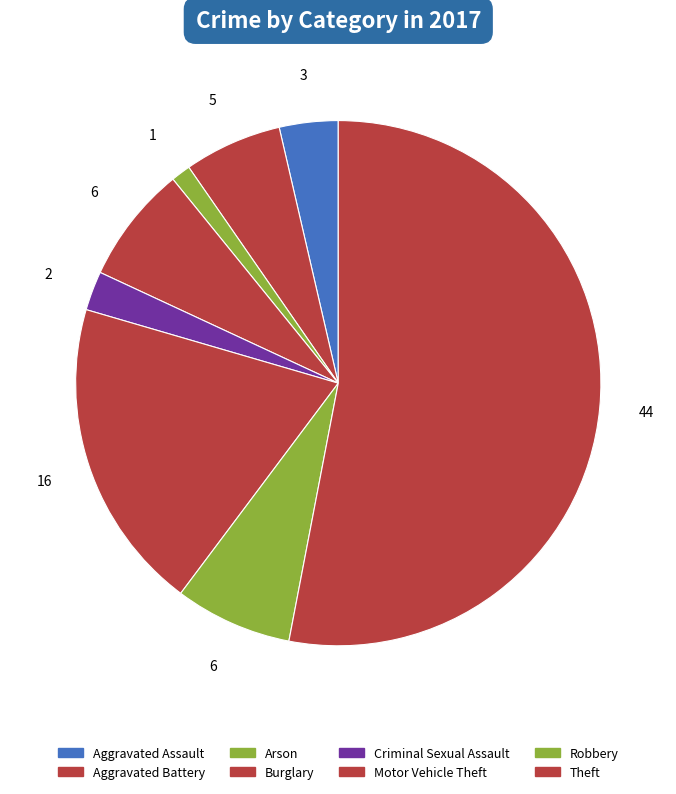

Count the number of slices in the pie.

8